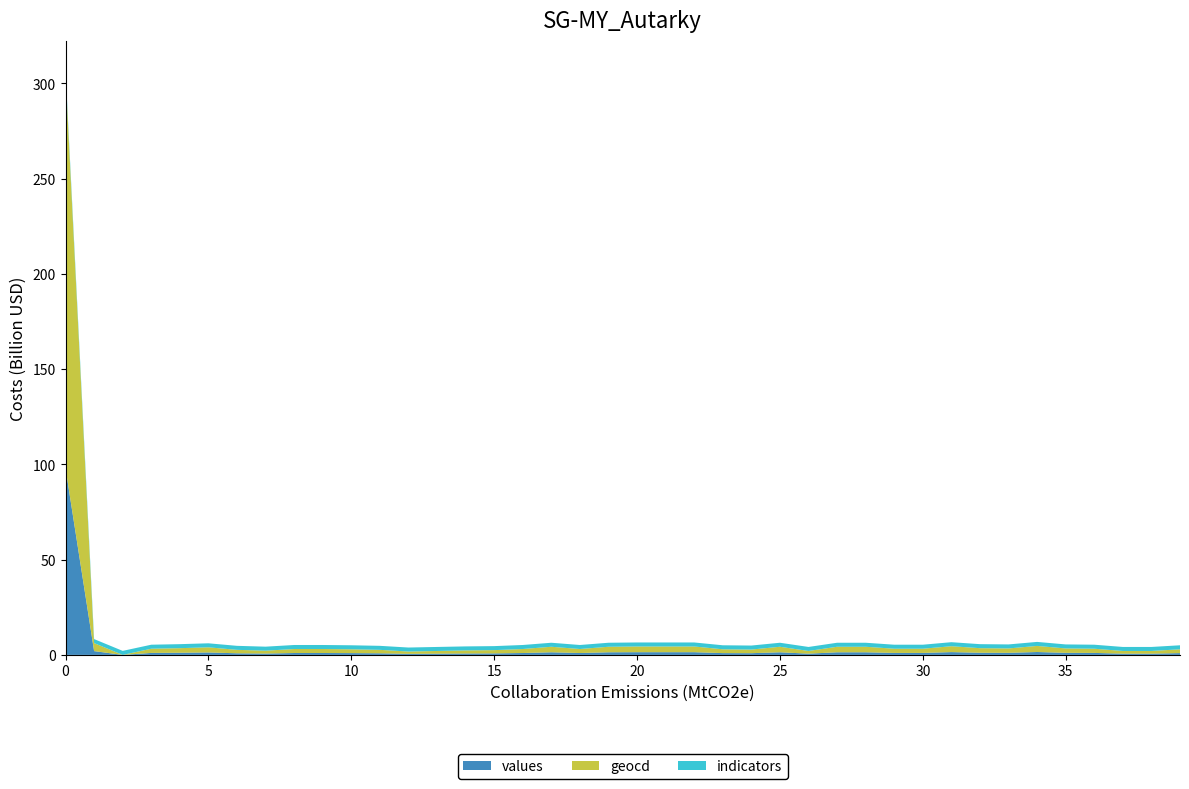

Does the chart have visible grid lines?

No